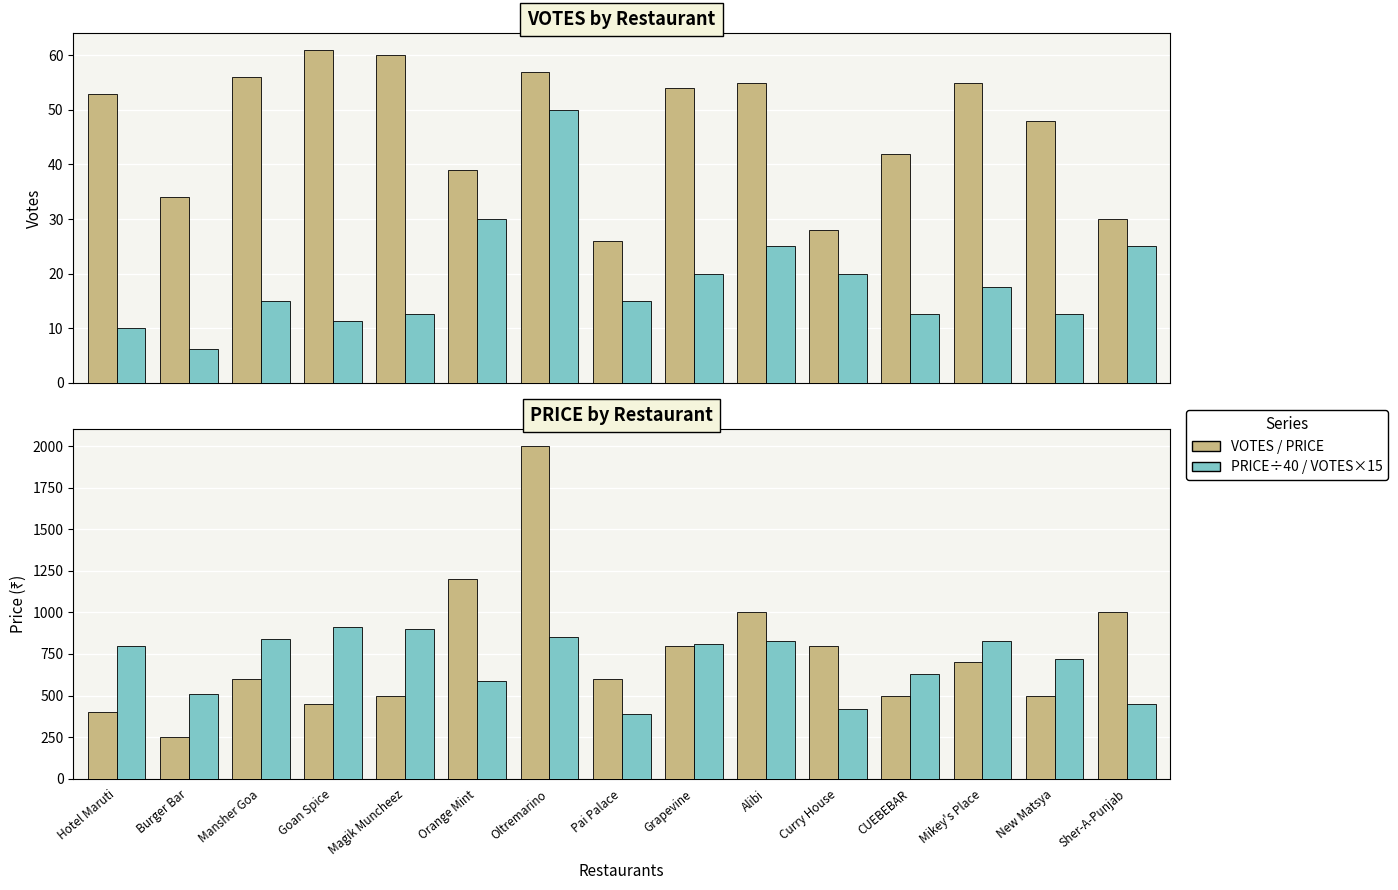

Reading left to right, list all the values displayed in this chart.

VOTES: 53.0	34.0	56.0	61.0	60.0	39.0	57.0	26.0	54.0	55.0	28.0	42.0	55.0	48.0	30.0
PRICE (÷40): 10.0	6.2	15.0	11.2	12.5	30.0	50.0	15.0	20.0	25.0	20.0	12.5	17.5	12.5	25.0
PRICE: 400.0	250.0	600.0	450.0	500.0	1200.0	2000.0	600.0	800.0	1000.0	800.0	500.0	700.0	500.0	1000.0
VOTES (×15): 795.0	510.0	840.0	915.0	900.0	585.0	855.0	390.0	810.0	825.0	420.0	630.0	825.0	720.0	450.0